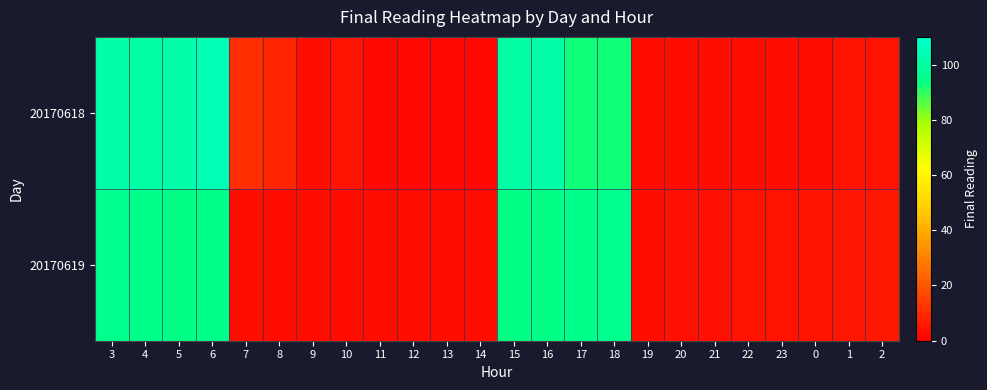

At which category is the sum across all series the highest?

6